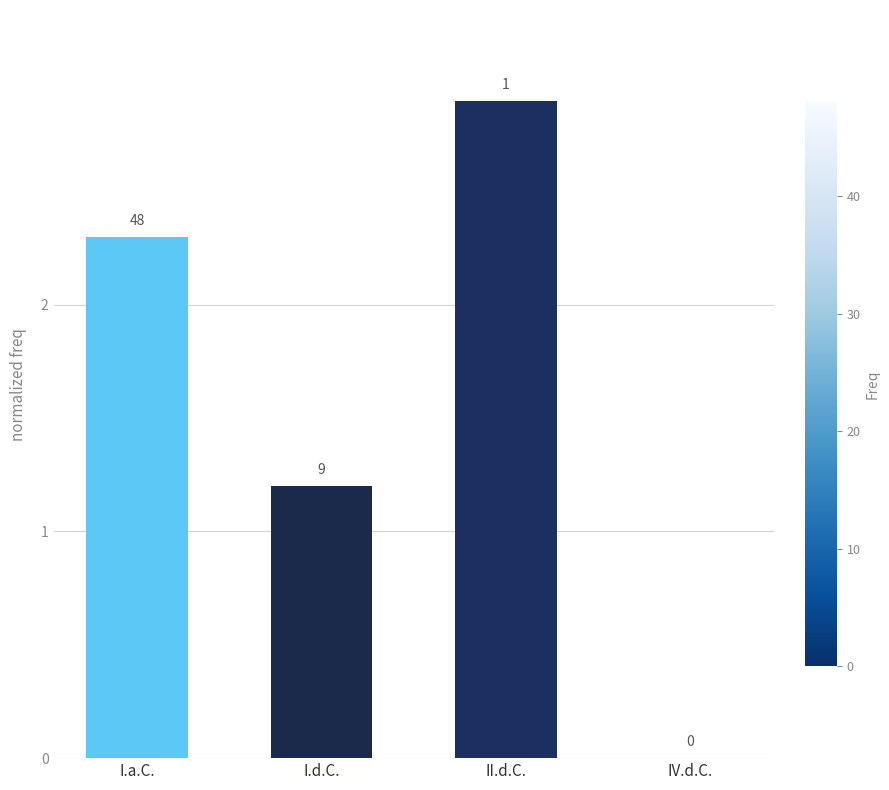

Are the bars horizontal?

No